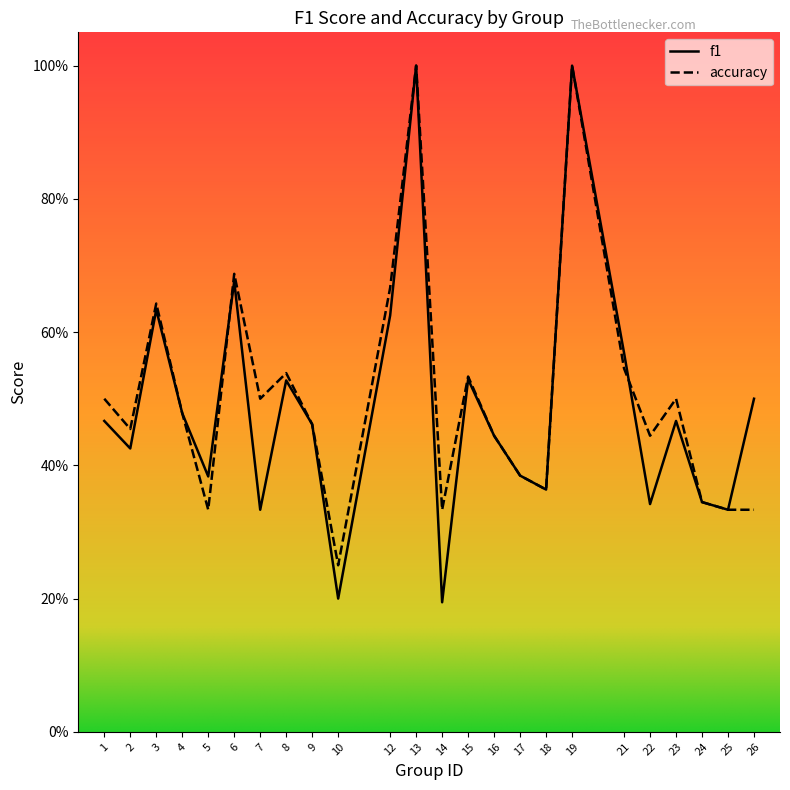

How many times do accuracy and f1 cross each other?

2